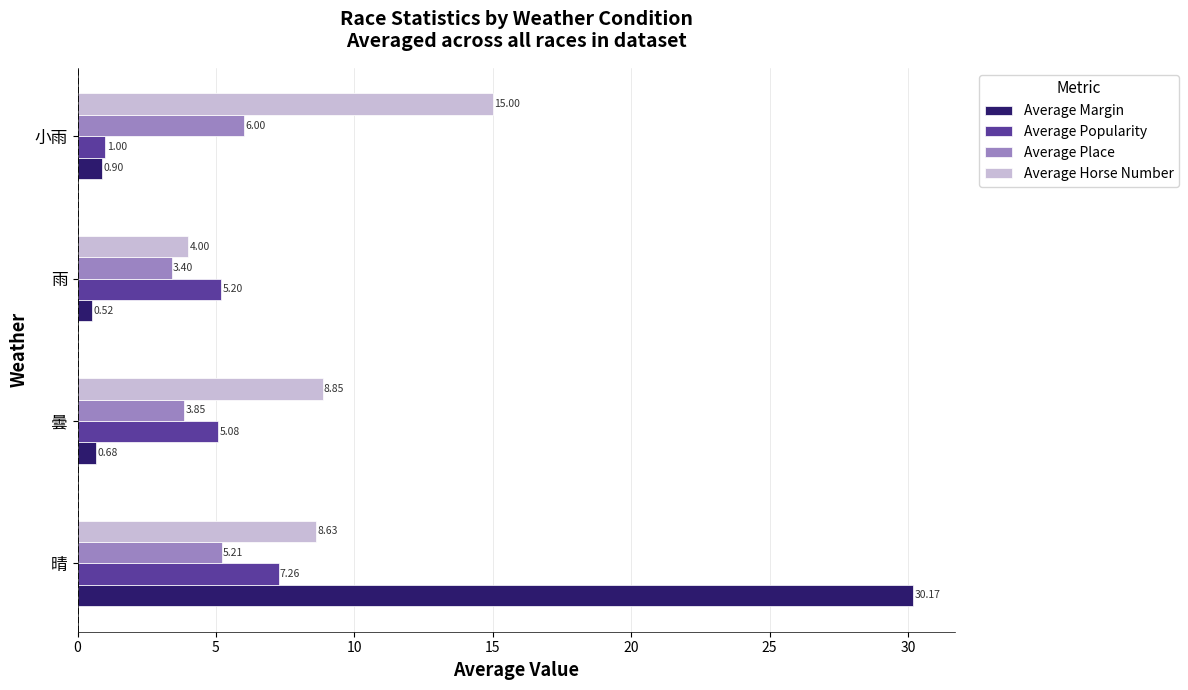

Which series changed the most between 曇 and 雨?

Average Horse Number